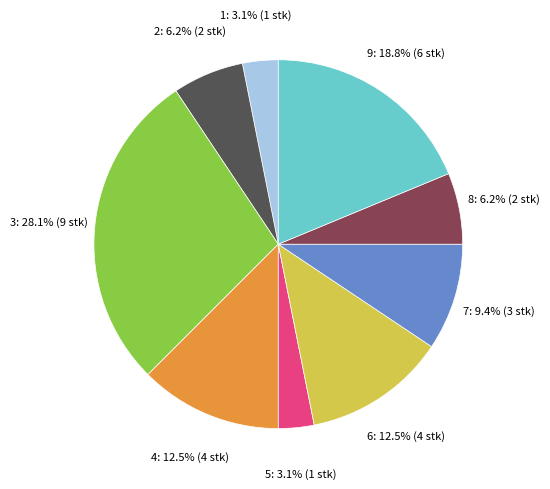

Combined, what portion of the pie is 8 and 7?

15.6%